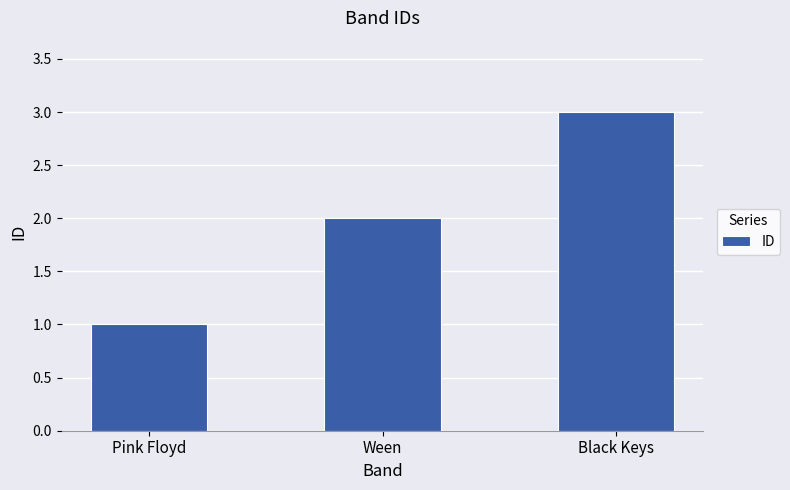

At which category does the chart reach its minimum across all series?

Pink Floyd